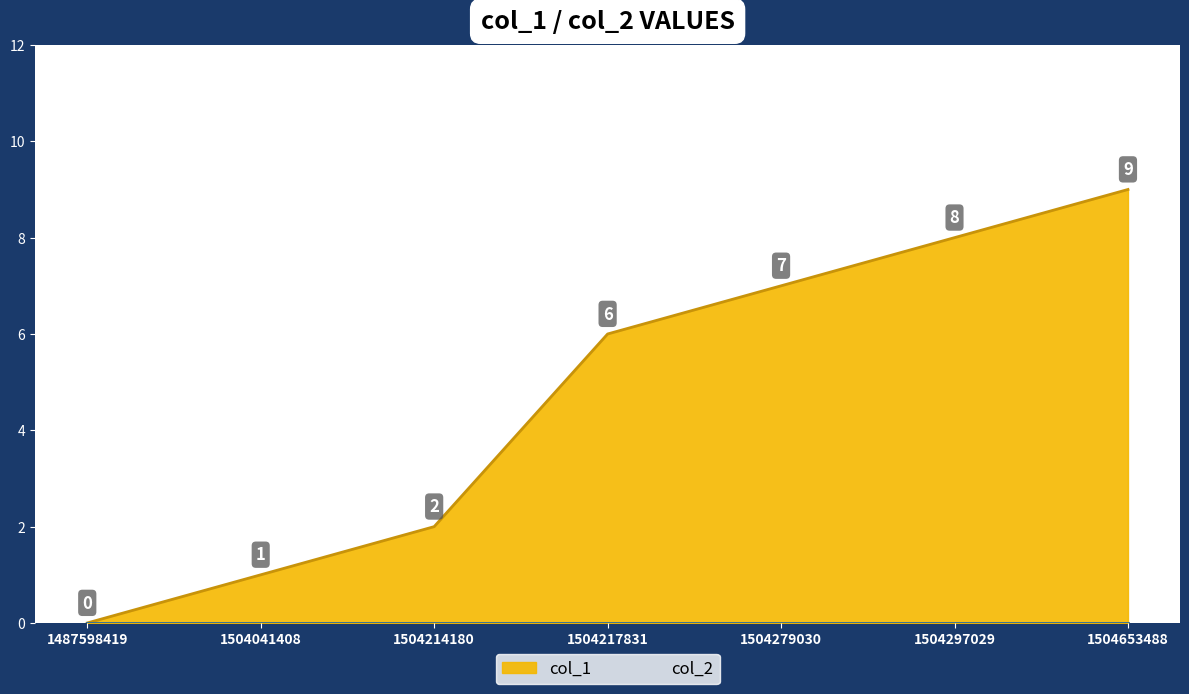

What is the difference between the maximum and minimum values?

9